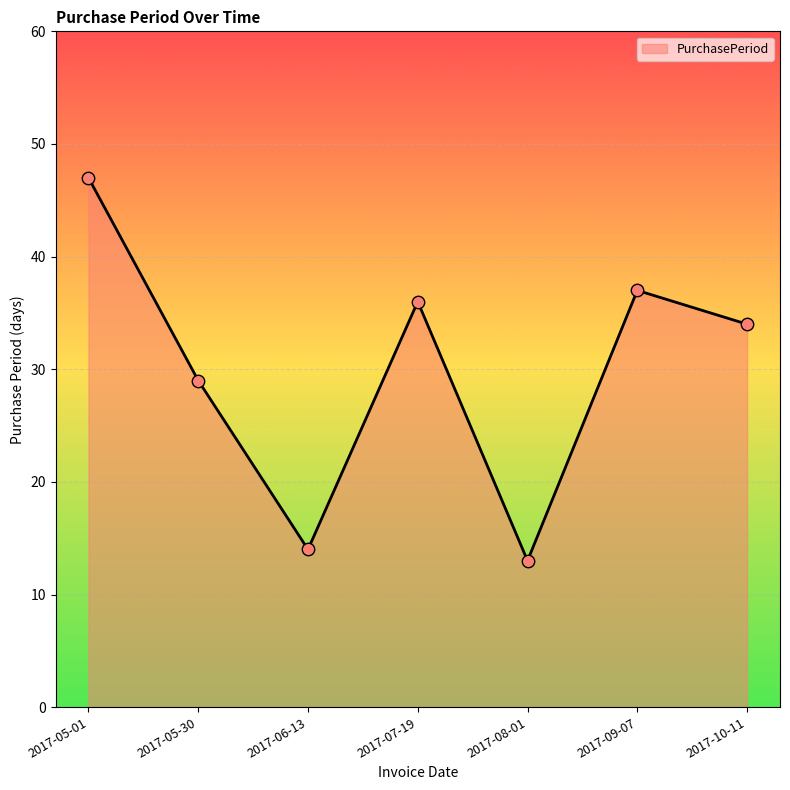

What is the ratio of the value at 2017-07-19 to the value at 2017-05-30?

1.2